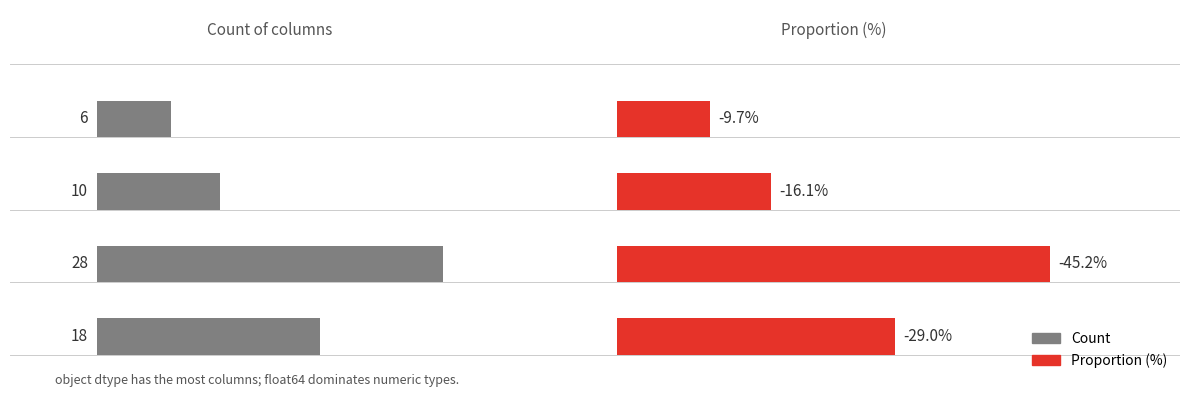

Does the chart contain any negative values?

No